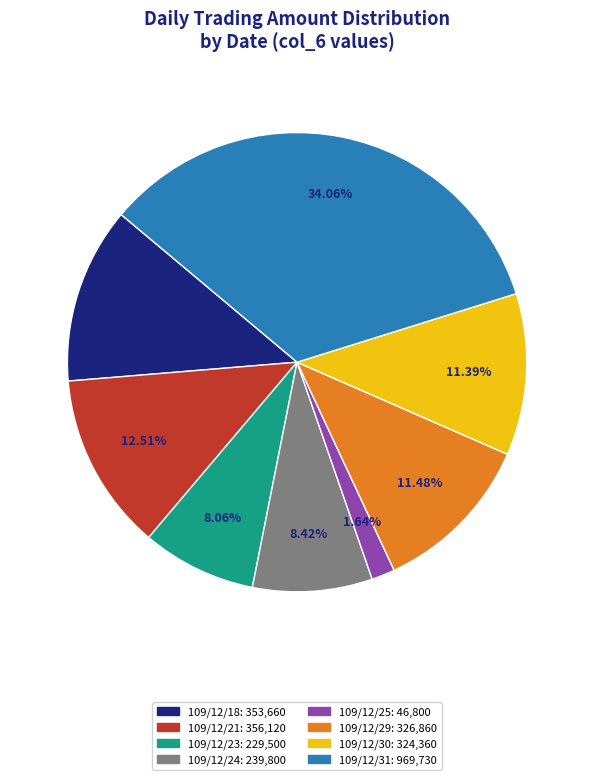

Between 109/12/30 and 109/12/21, which is larger?

109/12/21